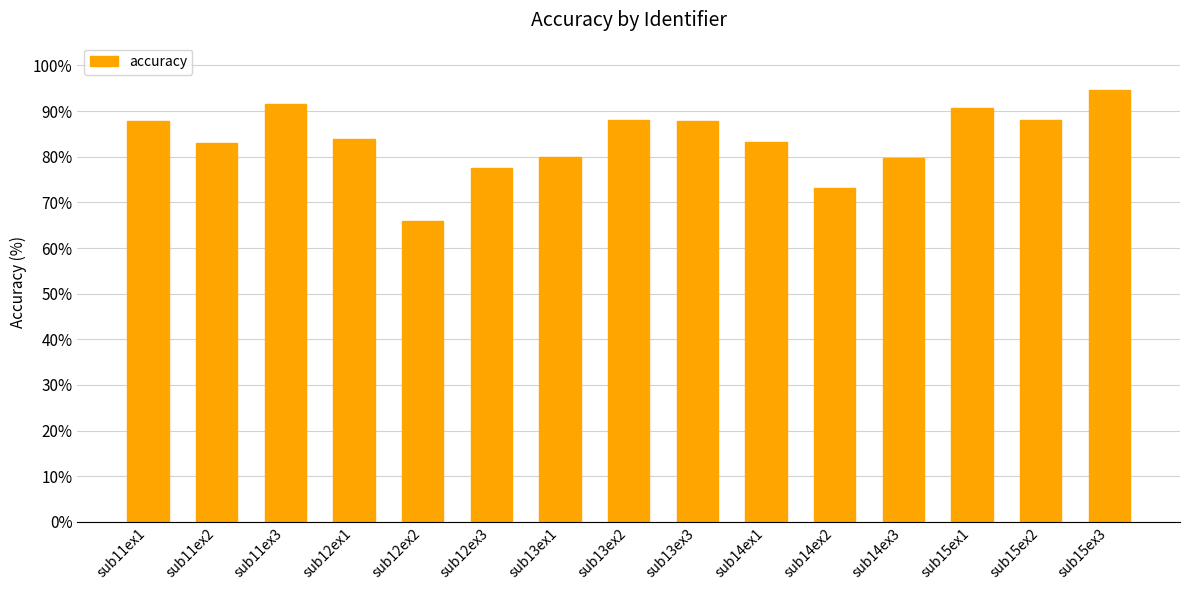

How many data points does each series have?

15